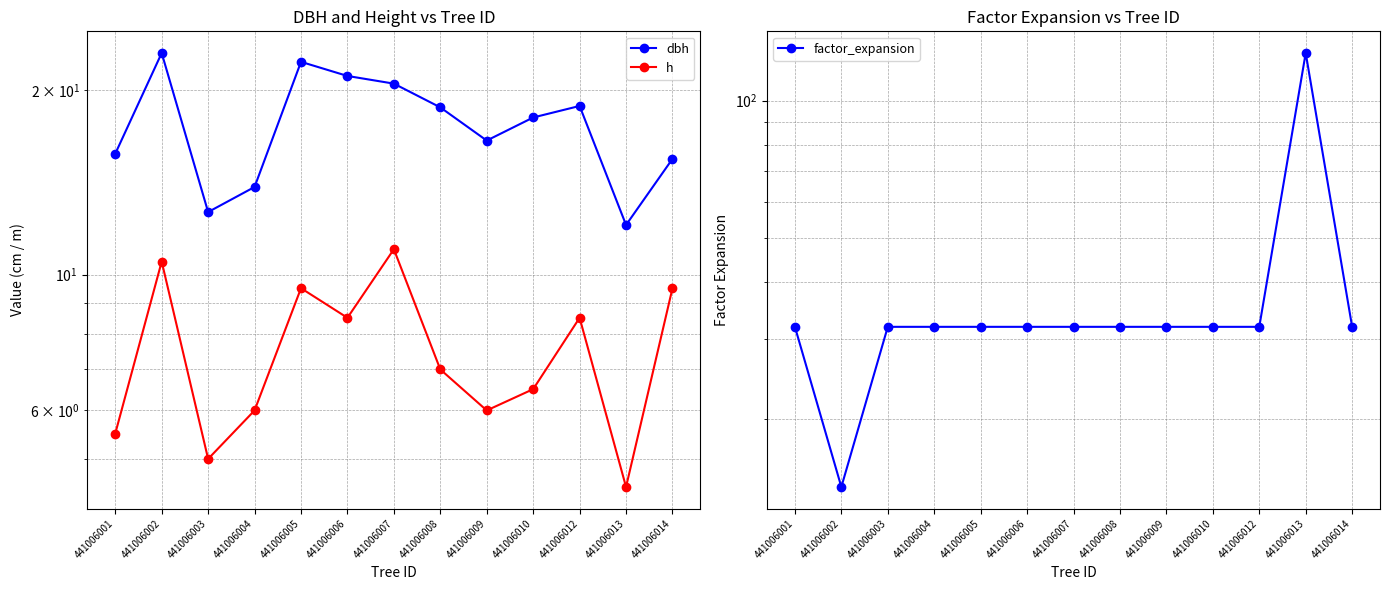

The value of dbh at 441006014 is 15.4. True or false?

True